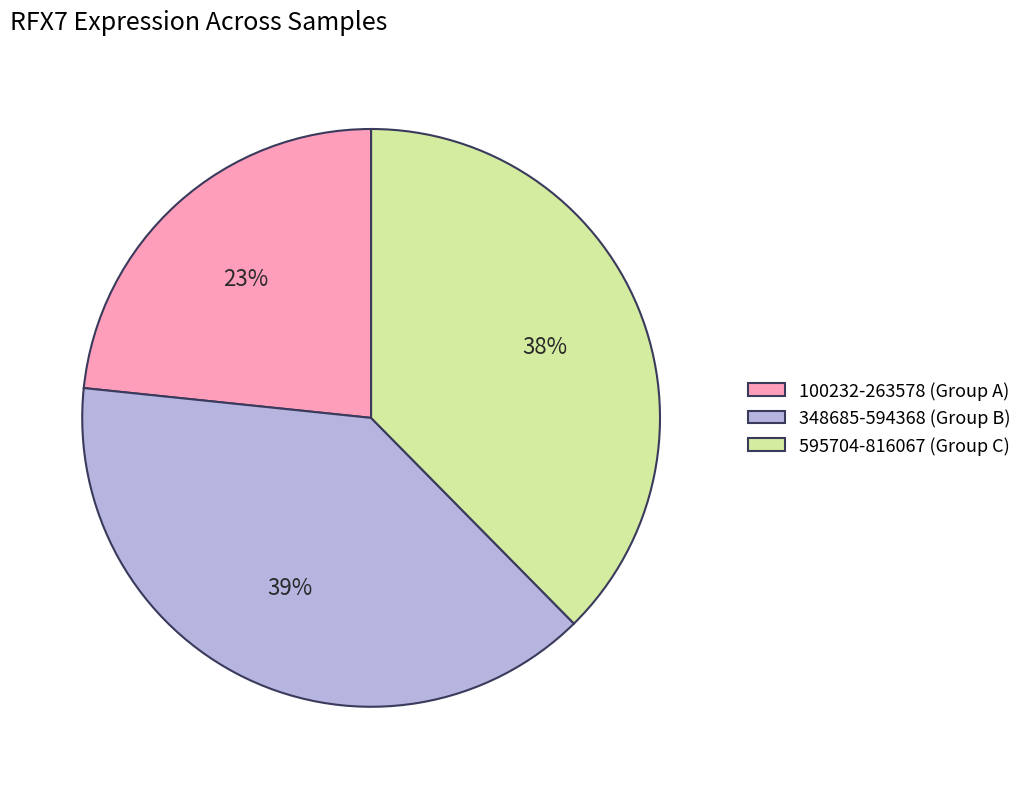

To the nearest percent, what is the average slice percentage?

33%